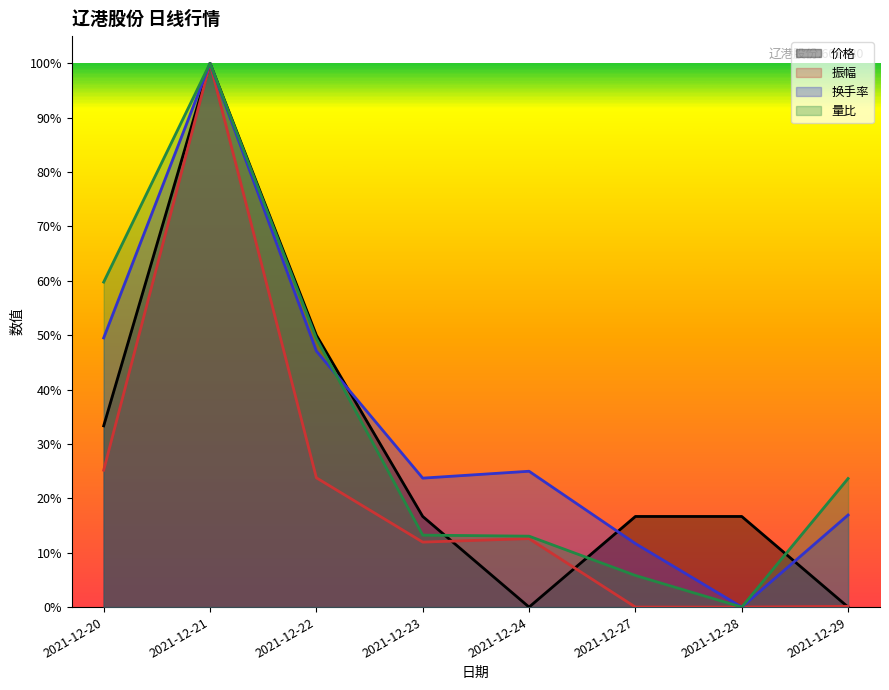

What is the difference between the second highest and minimum values in the 量比 series?

0.6